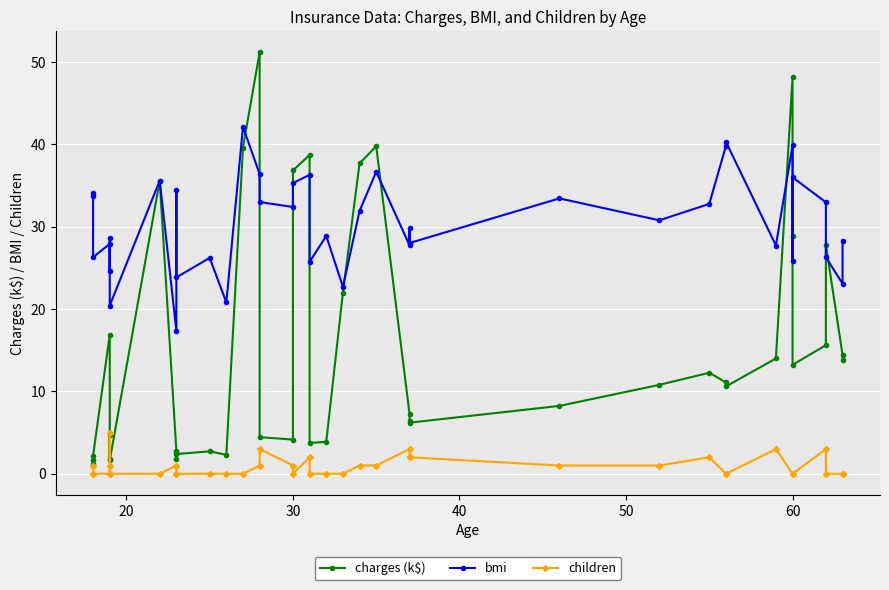

At how many categories does at least one series exceed 2?

40